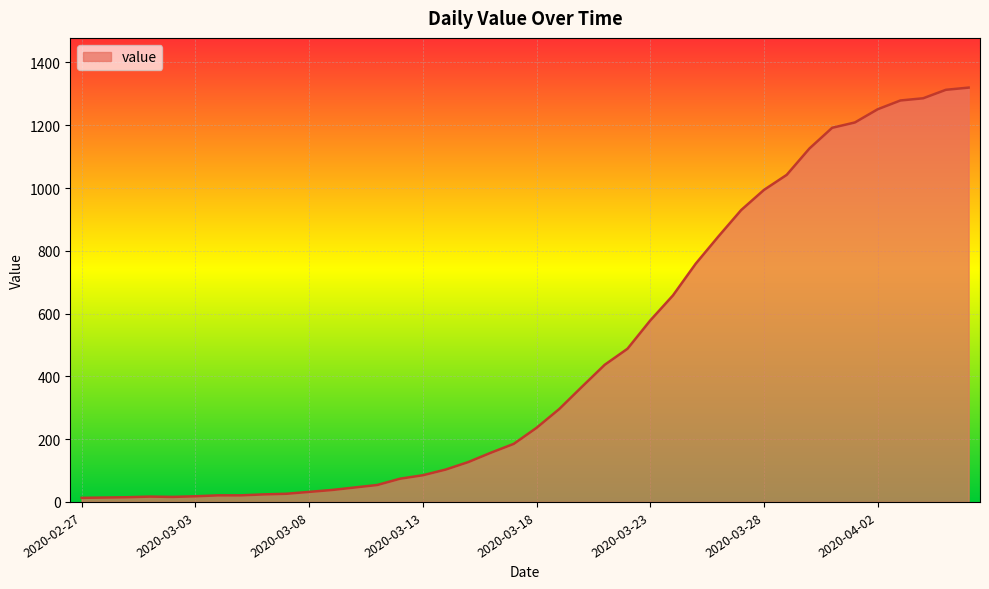

What is the difference between the maximum and minimum values?

1307